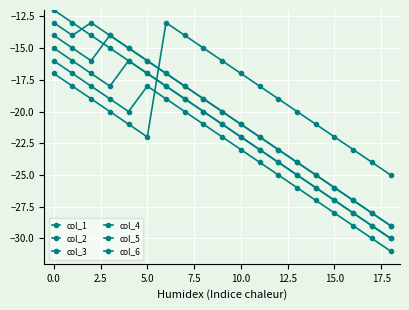

What is the value of the col_6 point at the 6th from the left?

-22